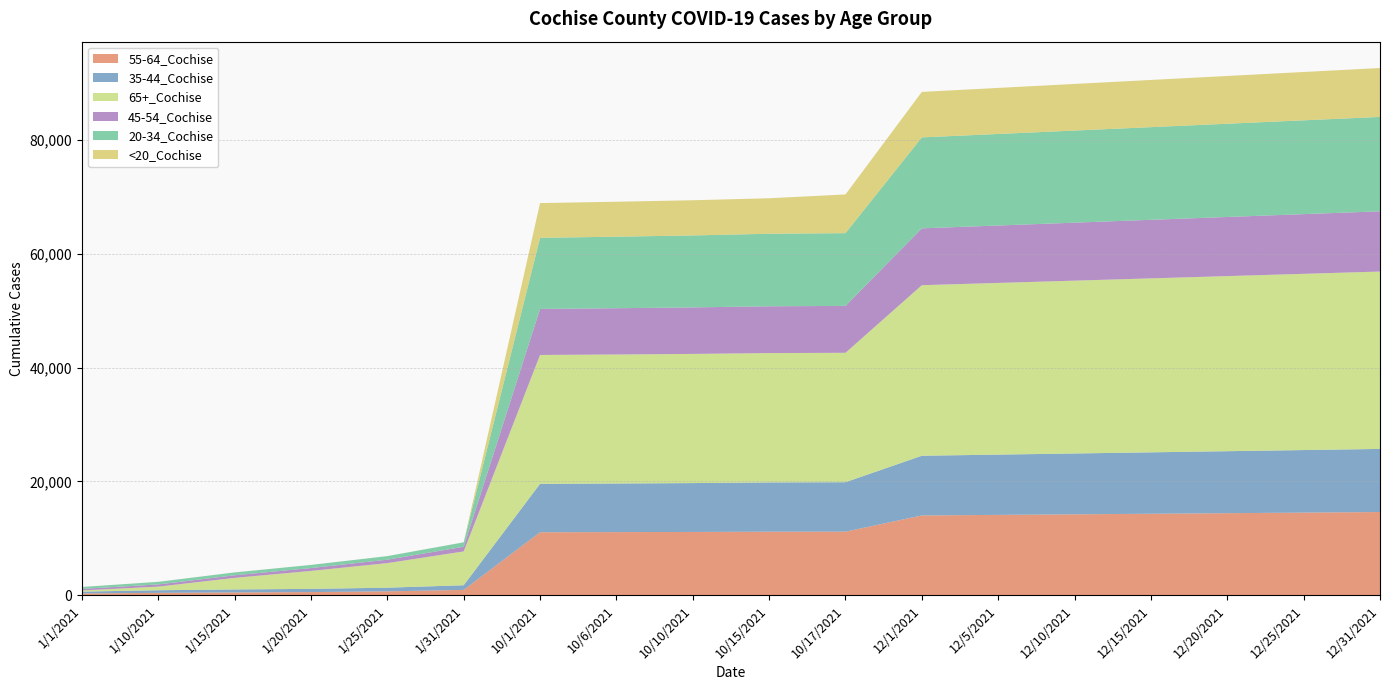

Reading right to left, transcribe all the data shown in this chart.

55-64_Cochise: 14600	14500	14400	14300	14200	14100	14000	11152	11142	11098	11070	11047	908	648	521	460	388	279
35-44_Cochise: 11100	11000	10900	10800	10700	10600	10500	8694	8664	8595	8550	8515	815	644	562	524	455	321
65+_Cochise: 31200	31000	30800	30600	30400	30200	30000	22761	22753	22720	22690	22666	5951	4325	3161	2034	636	205
45-54_Cochise: 10600	10500	10400	10300	10200	10100	10000	8250	8232	8183	8140	8095	821	601	503	458	387	277
20-34_Cochise: 16600	16500	16400	16300	16200	16100	16000	12799	12759	12655	12580	12509	775	627	550	502	455	334
<20_Cochise: 8600	8500	8400	8300	8200	8100	8000	6805	6242	6190	6150	6112	10	6	6	6	6	3